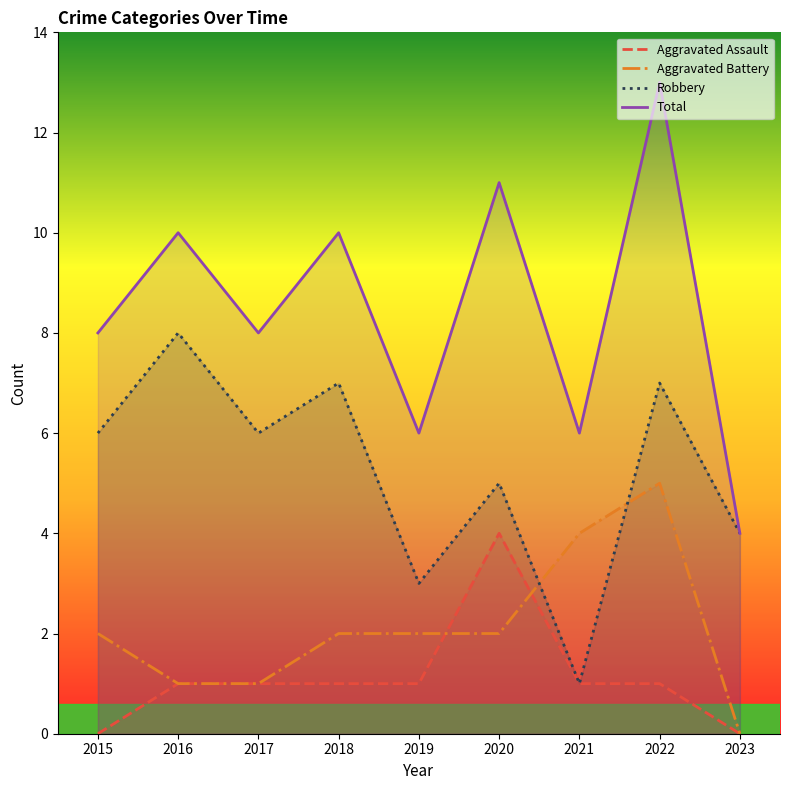

Is it true that Aggravated Battery equals 4 at 2021?

True